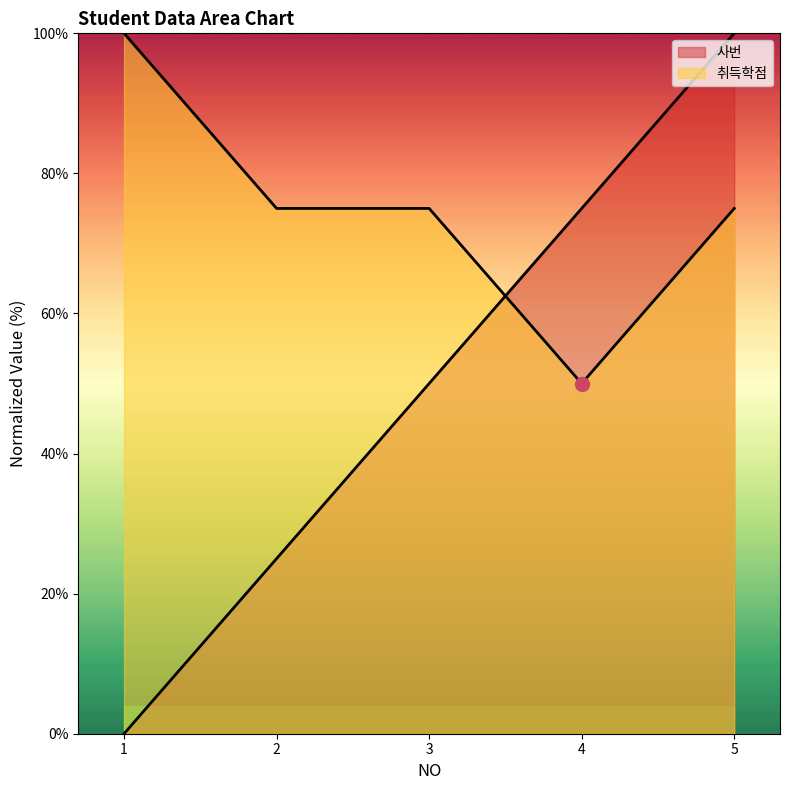

List the labels in order of 취득학점 value, smallest first.

4, 2, 3, 5, 1